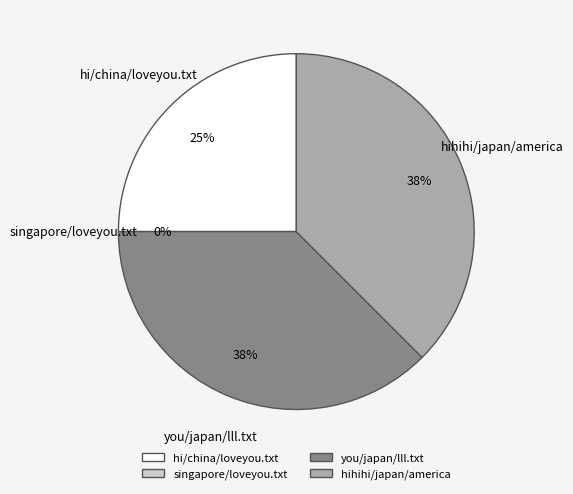

To the nearest percent, what percentage of the pie is hi/china/loveyou.txt?

25%